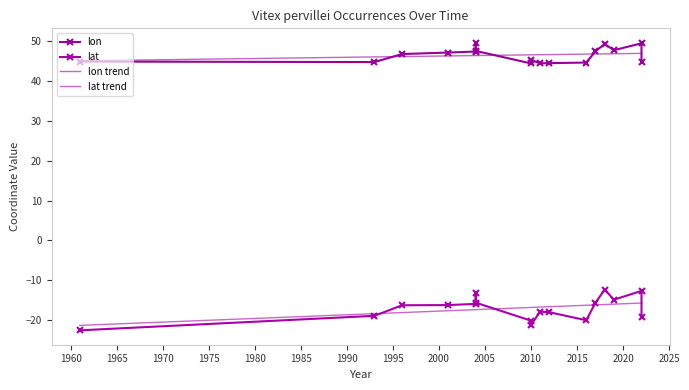

Count the number of categories in the chart.

17